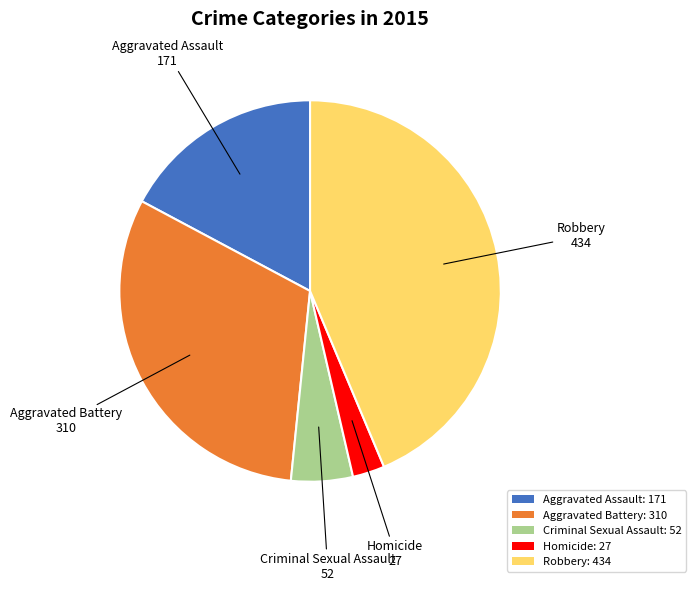

Does Criminal Sexual Assault account for over 50% of the chart?

No